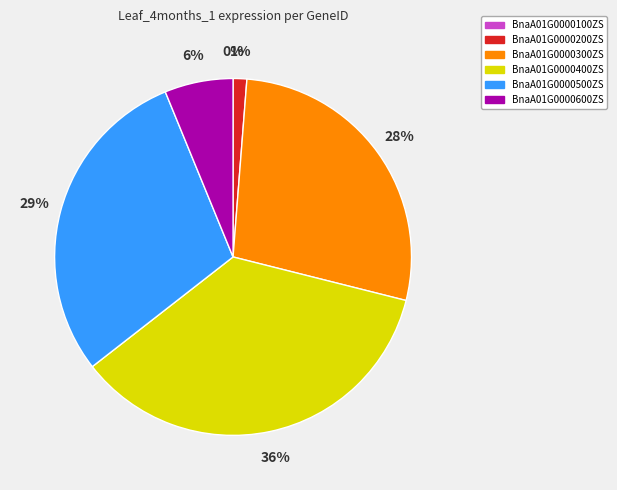

Is there a majority slice in this chart?

No